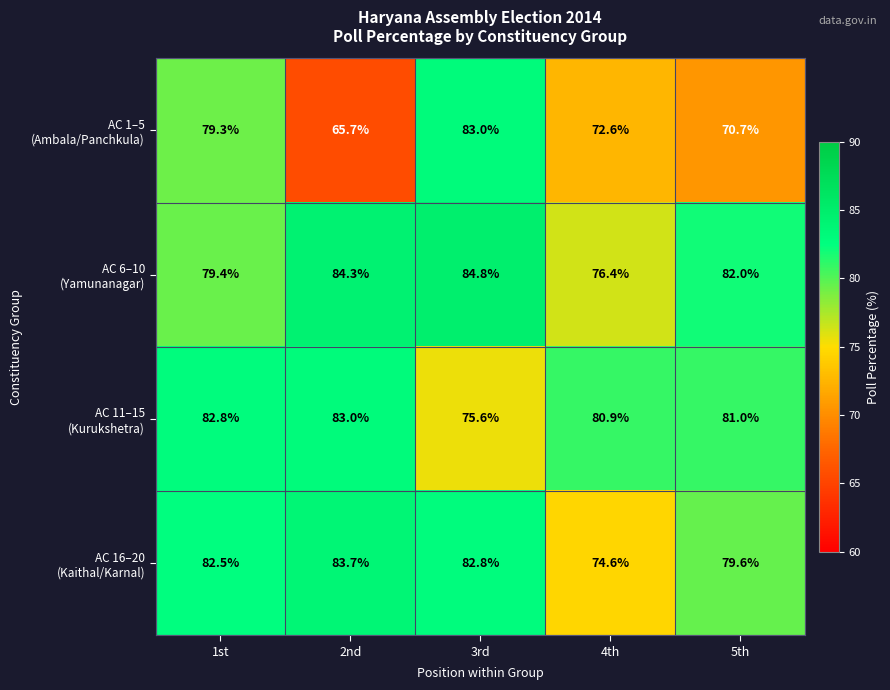

What is the spread (max minus min) of values at 5th?

11.3